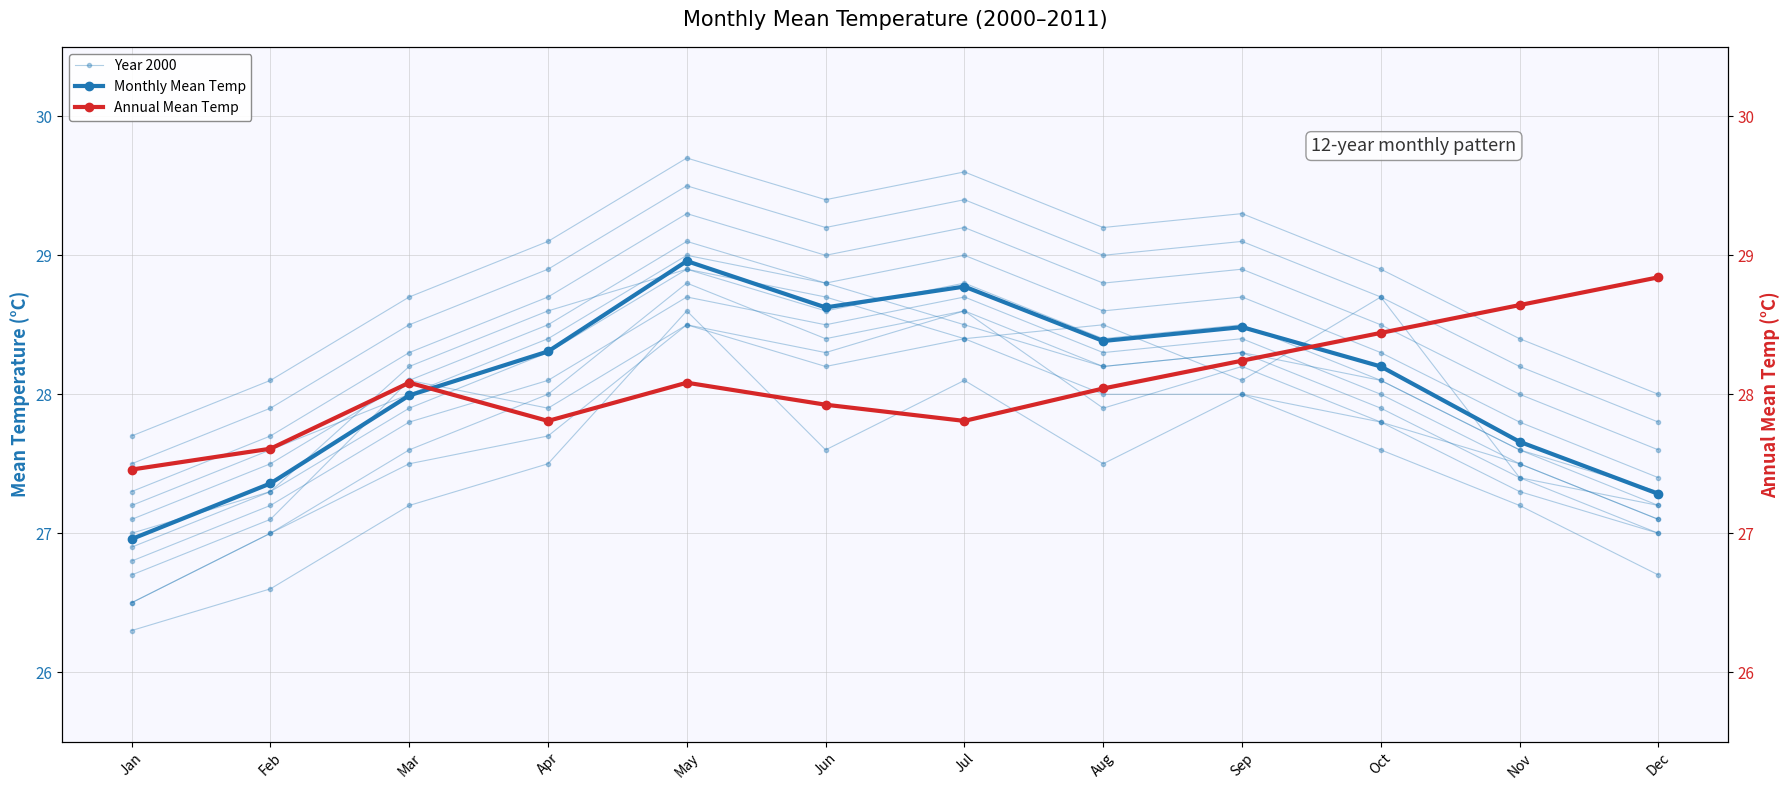

Which series has the widest spread of values?

Year 2000